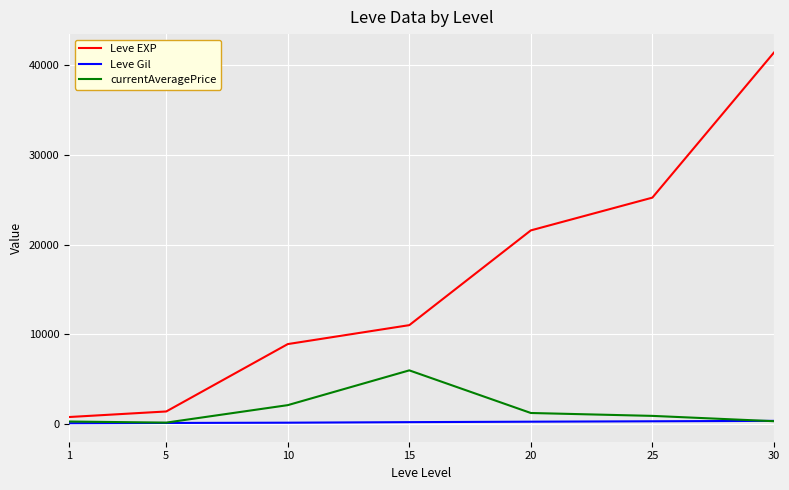

Which series changed the most between 20 and 25?

Leve EXP